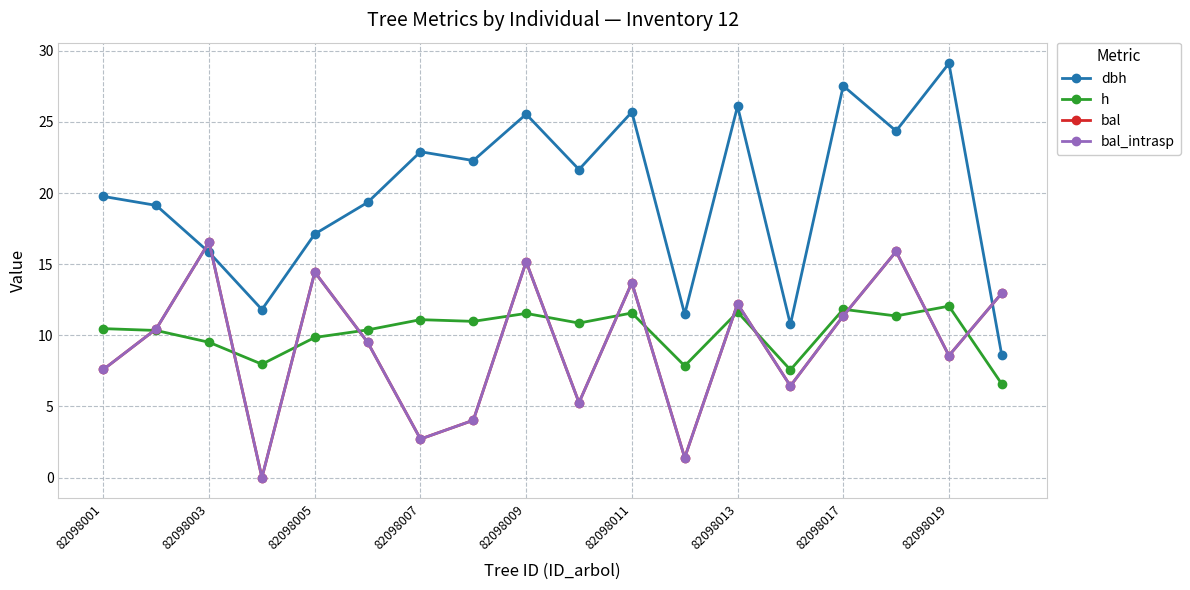

How many interior local peaks does the h series have?

6